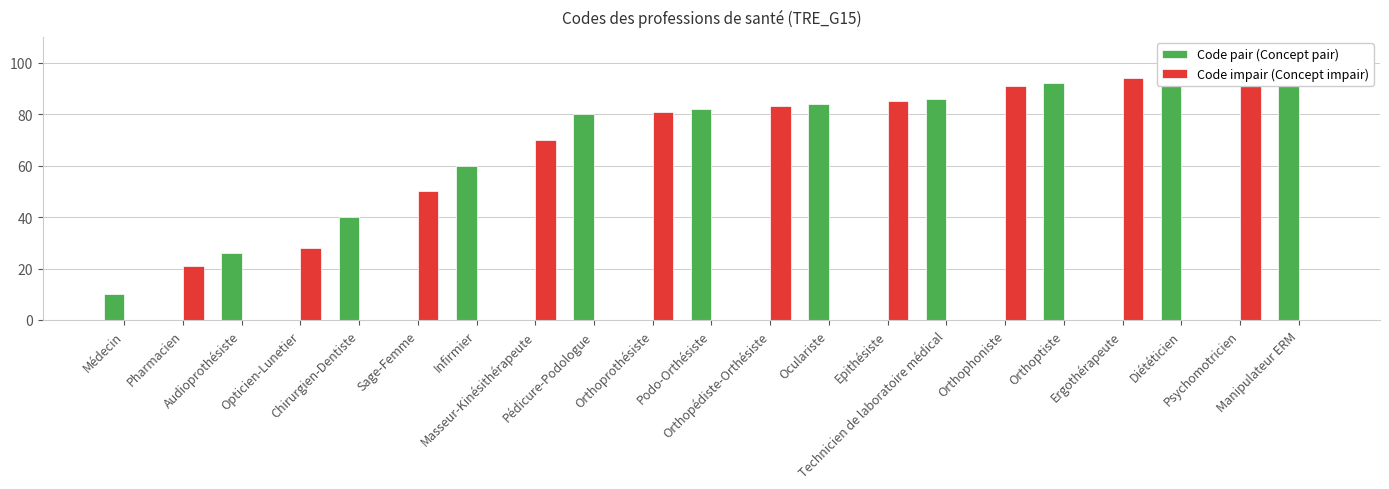

List the series in order of their overall mean, lowest first.

Code impair (Concept impair), Code pair (Concept pair)